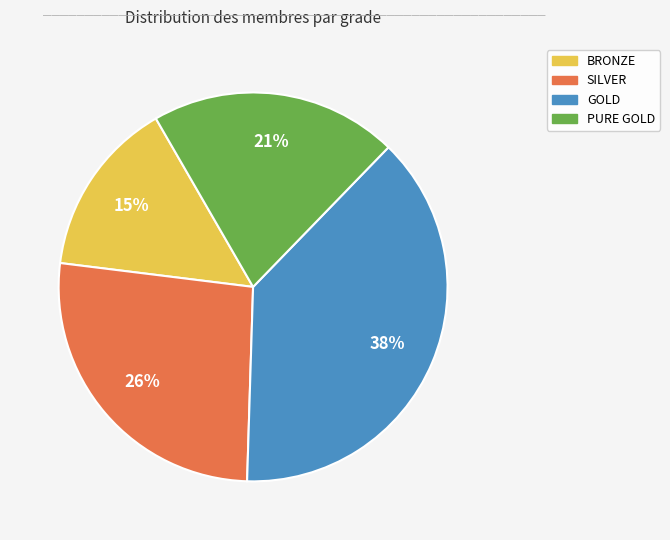

Combined, do PURE GOLD and GOLD account for over 50%?

Yes